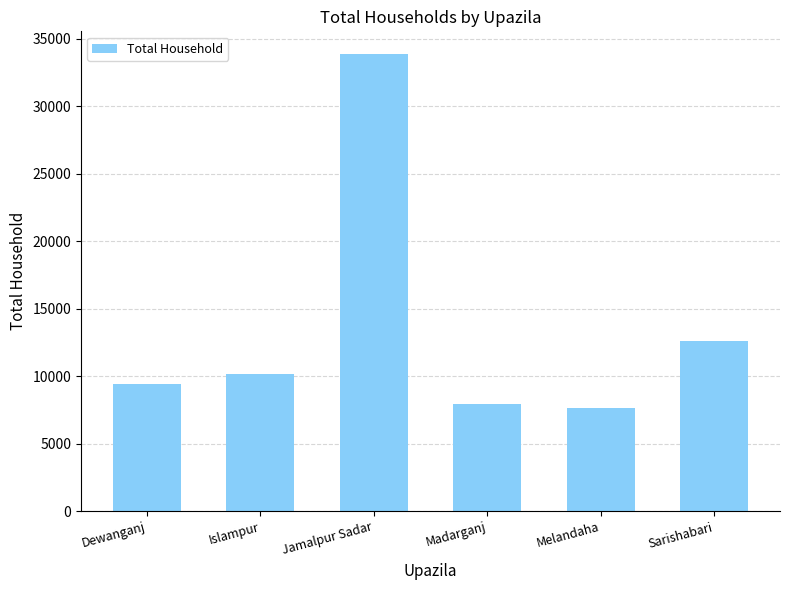

List the labels in order of value, largest first.

Jamalpur Sadar, Sarishabari, Islampur, Dewanganj, Madarganj, Melandaha